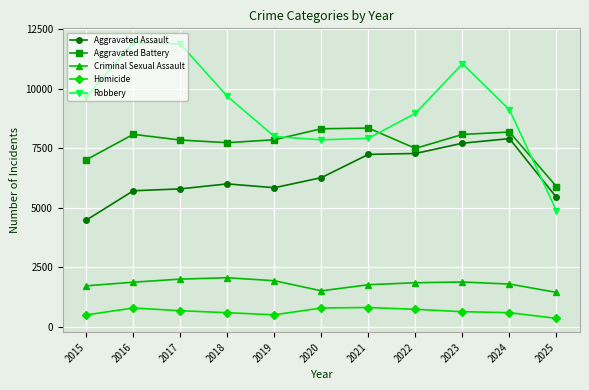

Which series has the largest range (max minus min)?

Robbery